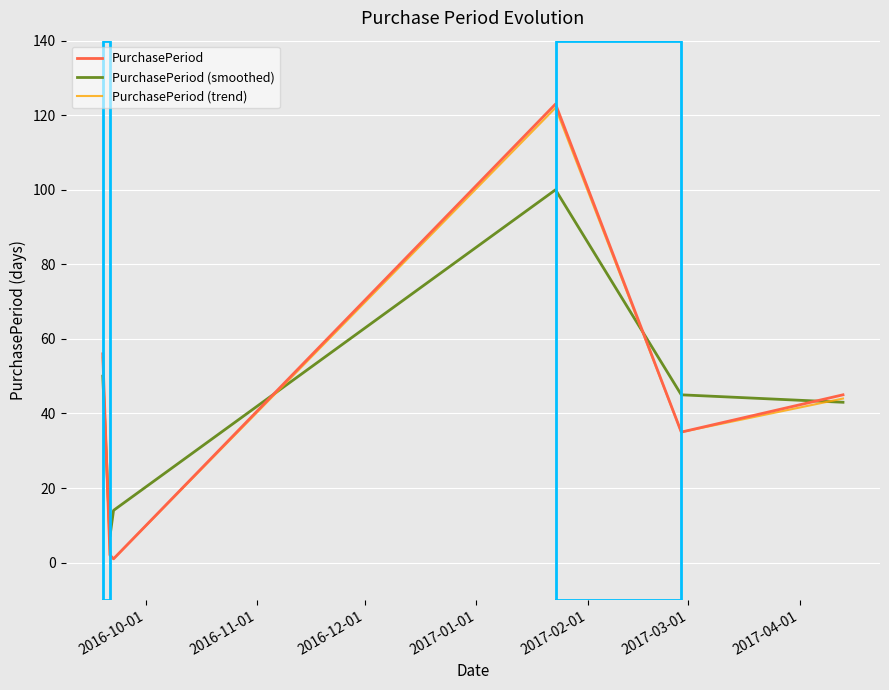

What is the highest value of the PurchasePeriod (smoothed) series?

100